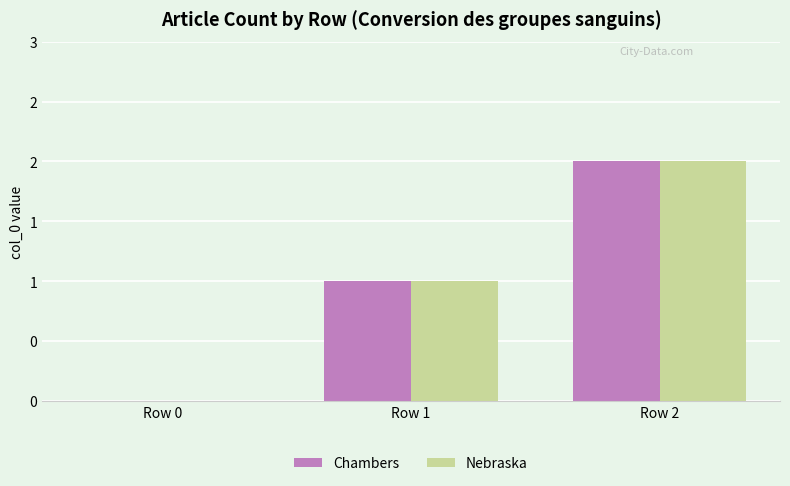

Reading left to right, list all the values displayed in this chart.

Chambers: Row 0=0	Row 1=1	Row 2=2
Nebraska: Row 0=0	Row 1=1	Row 2=2